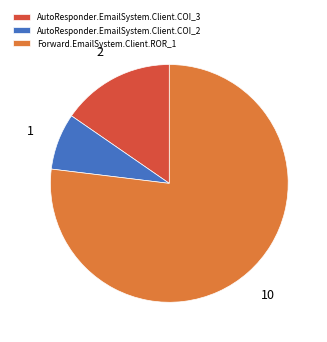

Approximately how many times larger is the value at Forward.EmailSystem.Client.ROR_1 compared to AutoResponder.EmailSystem.Client.COI_2?

10.0